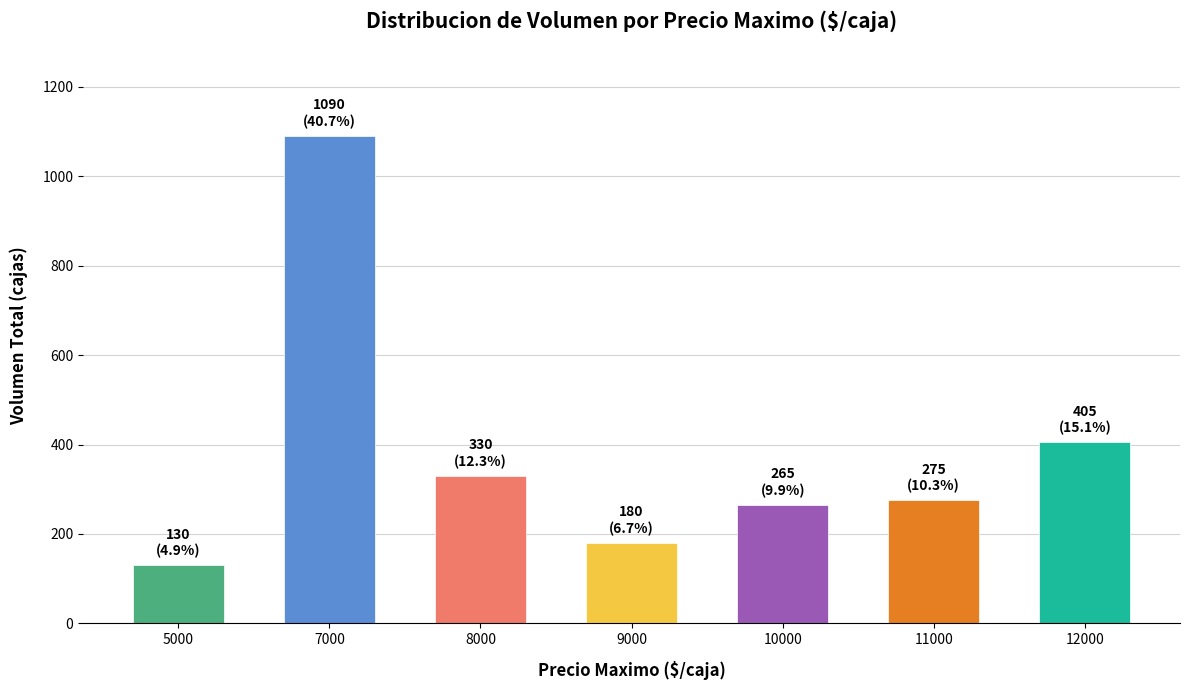

The value at 11000 is 275. True or false?

True